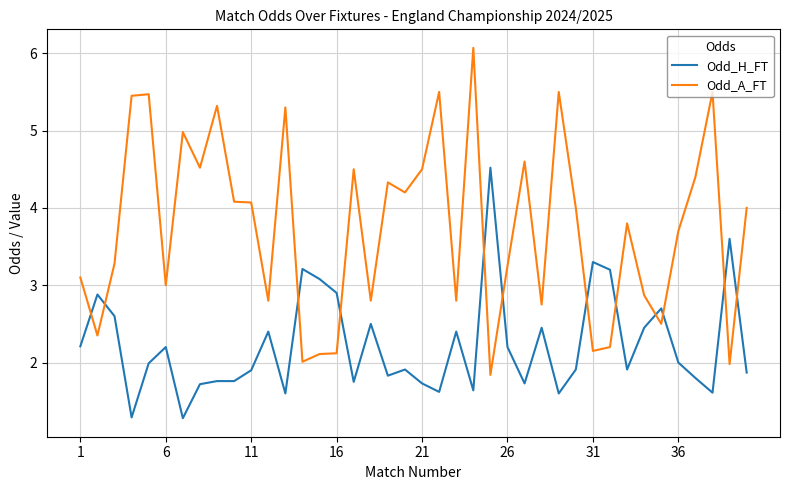

What are all the series names shown in the legend?

Odd_H_FT, Odd_A_FT